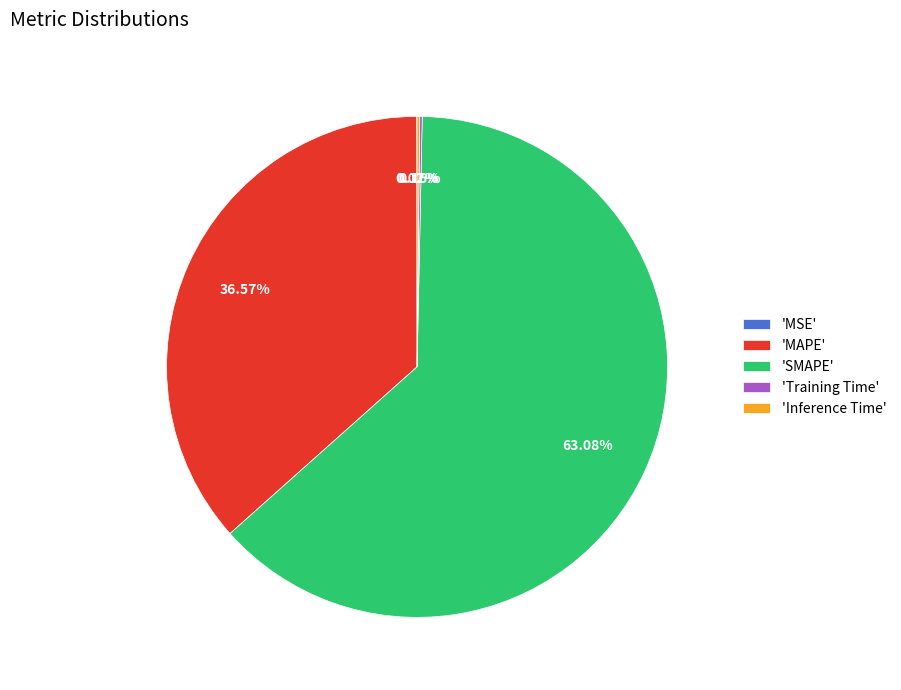

Is the sum of 'SMAPE' and 'MAPE' greater than half?

Yes